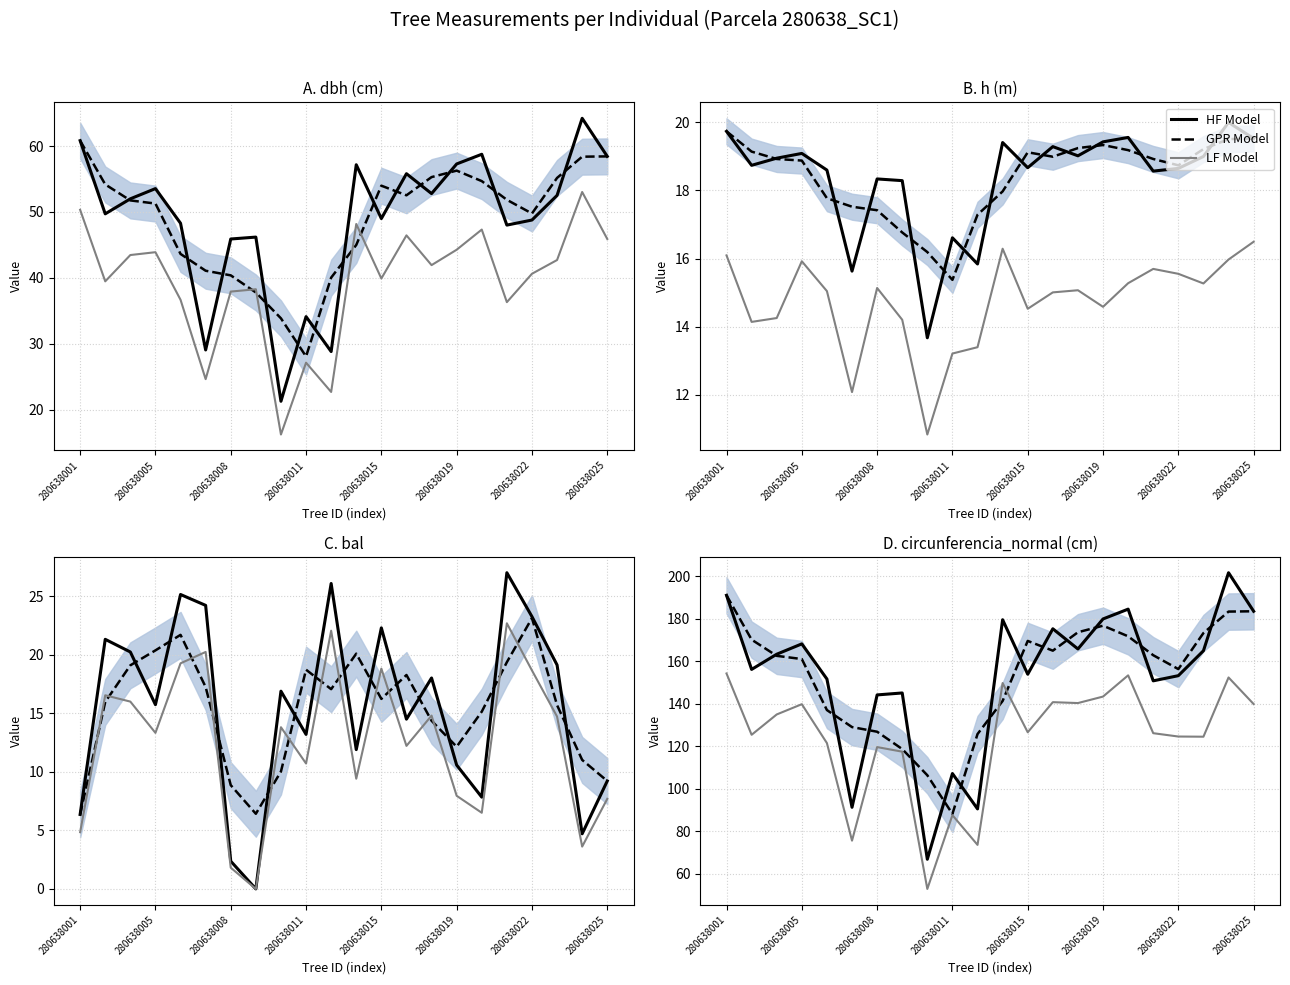

Reading left to right, what are all the values shown in this chart?

HF Model: 191.1	156.2	163.3	168.2	151.7	91.2	144.2	145.1	66.8	107.2	90.5	179.6	153.9	175.3	165.8	179.9	184.6	150.8	153.2	165.0	201.7	183.6
GPR Model: 191.1	170.2	162.6	161.1	137.0	129.0	126.8	118.7	106.3	88.1	125.7	141.3	169.6	165.0	173.7	176.8	171.8	162.9	156.3	173.3	183.4	183.6
LF Model: 154.3	125.4	135.0	139.8	121.5	75.5	119.6	117.4	52.8	87.6	73.6	149.8	126.6	140.8	140.3	143.4	153.4	126.1	124.6	124.5	152.4	139.9